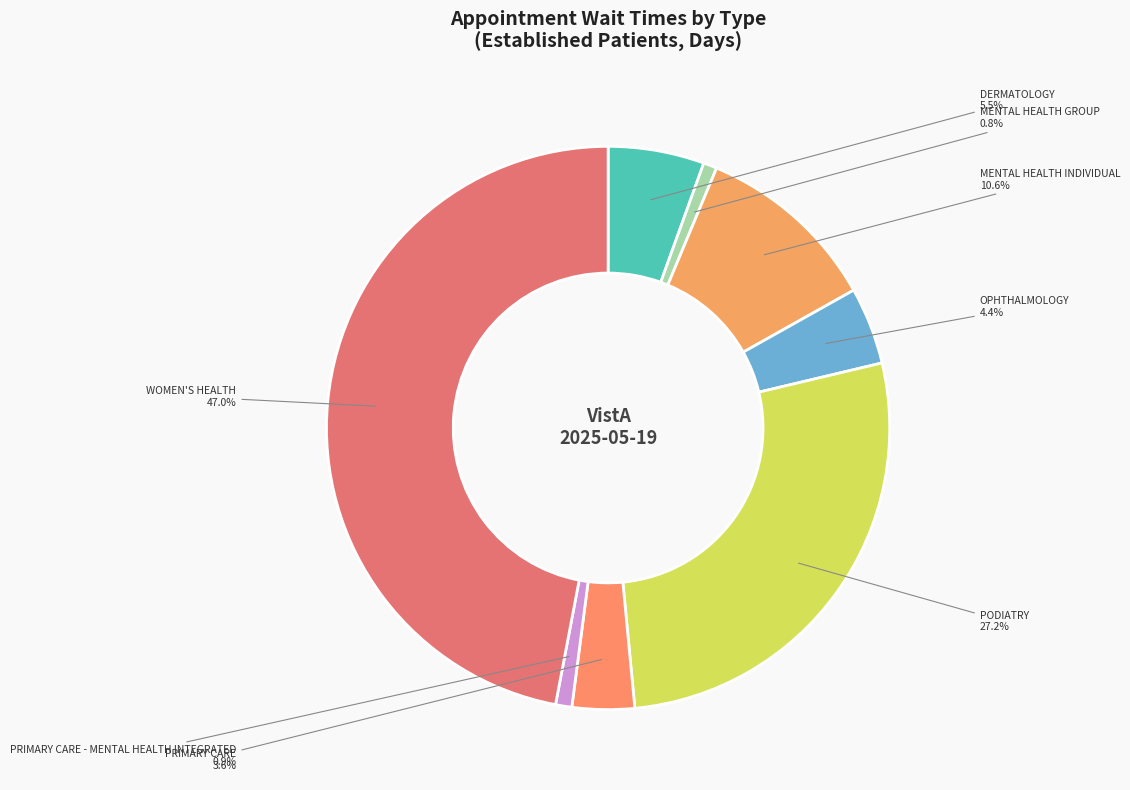

To the nearest percent, what portion does MENTAL HEALTH GROUP represent?

1%